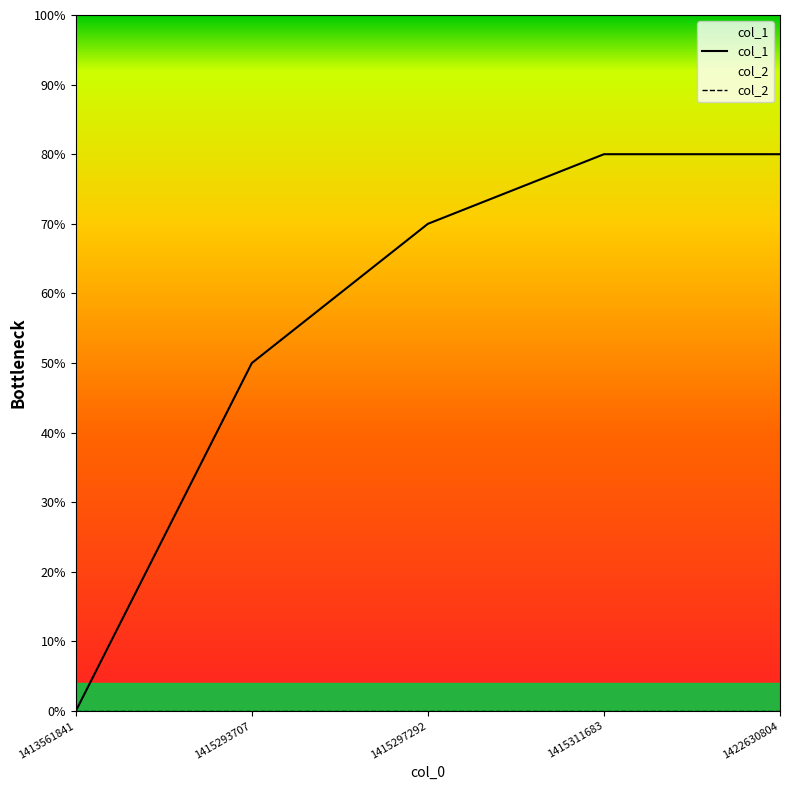

True or false: col_2 and col_1 cross at least once.

False